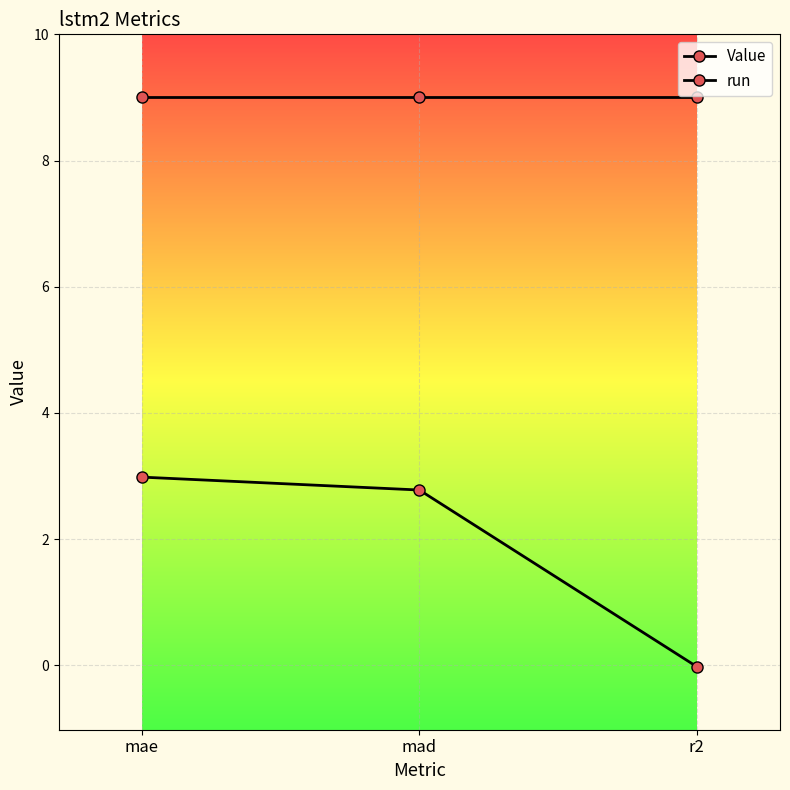

Is this an area chart (filled region under the line)?

No